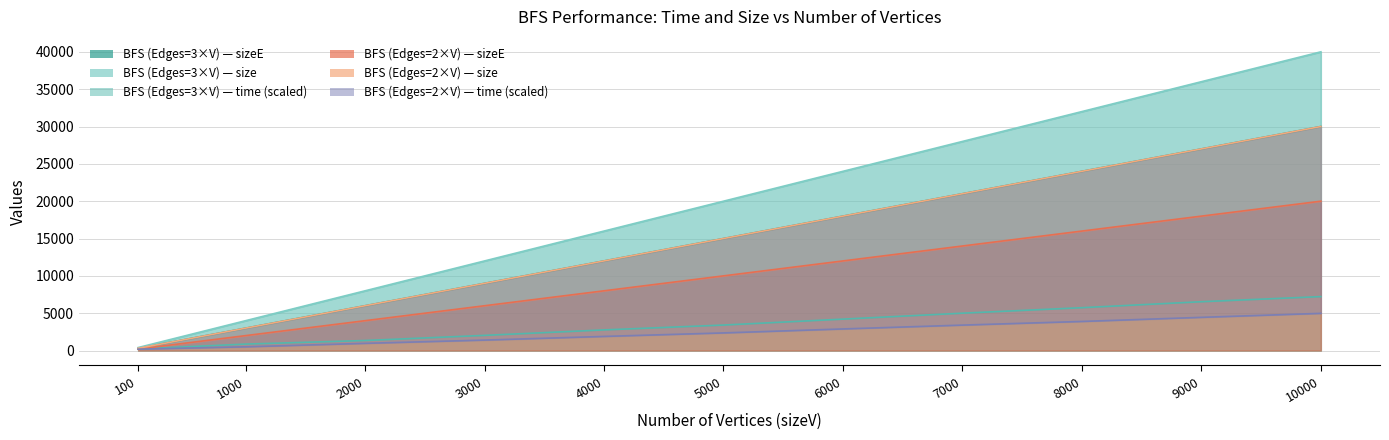

Which label corresponds to the largest value in the chart?

10000